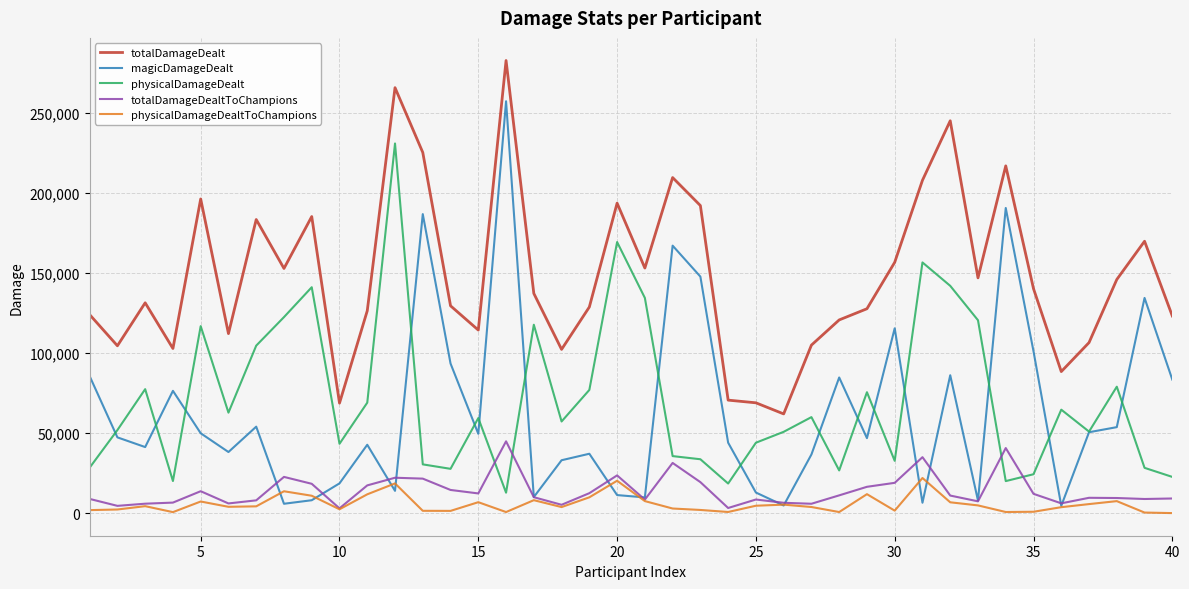

Which series has the largest range (max minus min)?

magicDamageDealt